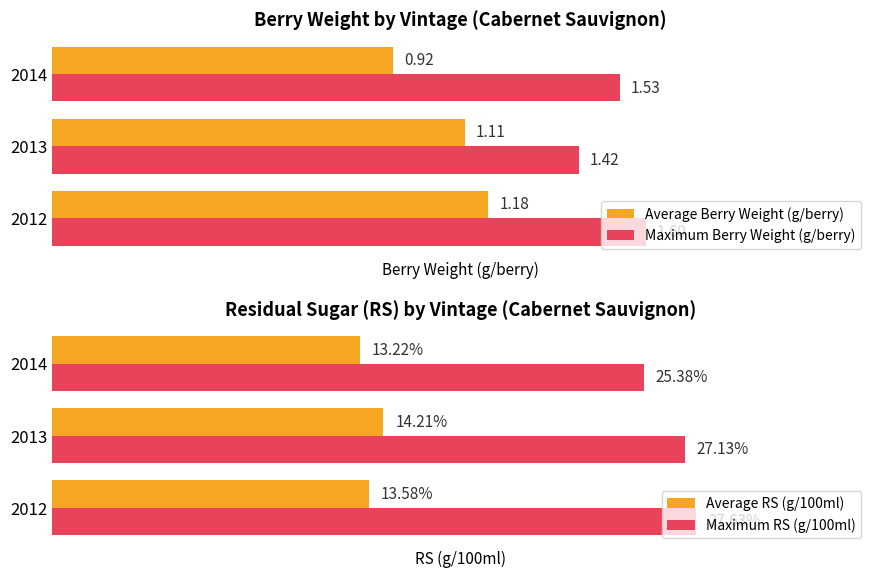

Is the value of Average Berry Weight (g/berry) at 2013 greater than the value of Maximum Berry Weight (g/berry) at 2012?

No